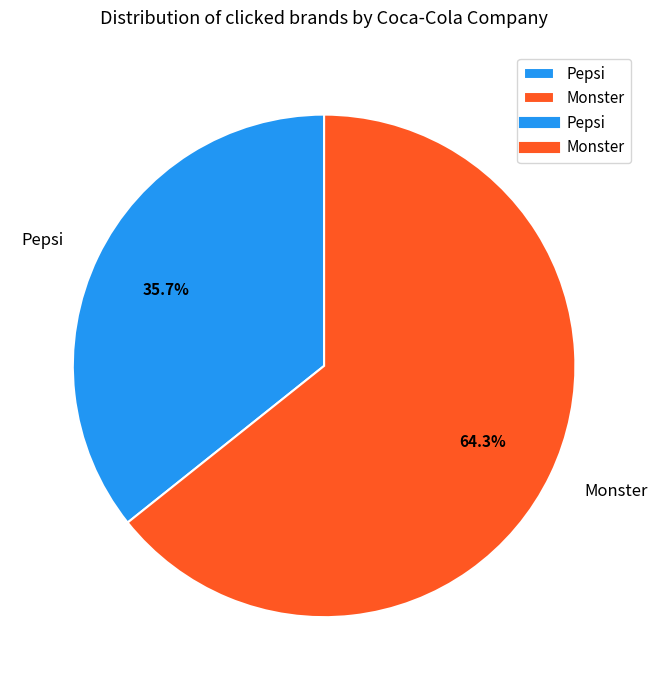

To the nearest percent, what is the average slice percentage?

50%